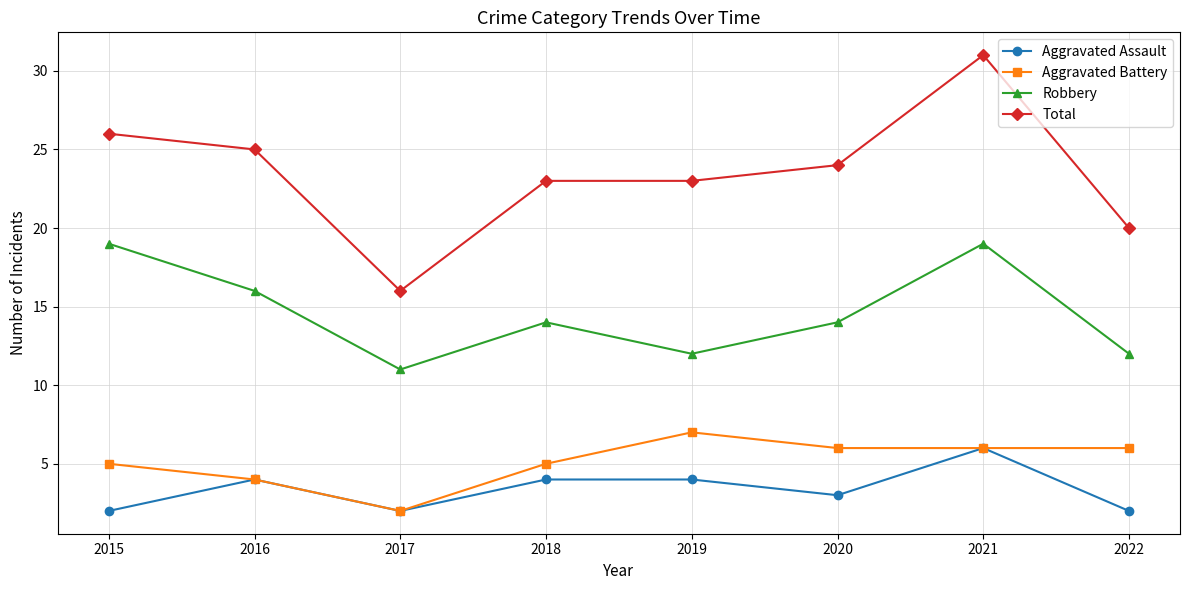

True or false: Total and Aggravated Battery cross at least once.

False